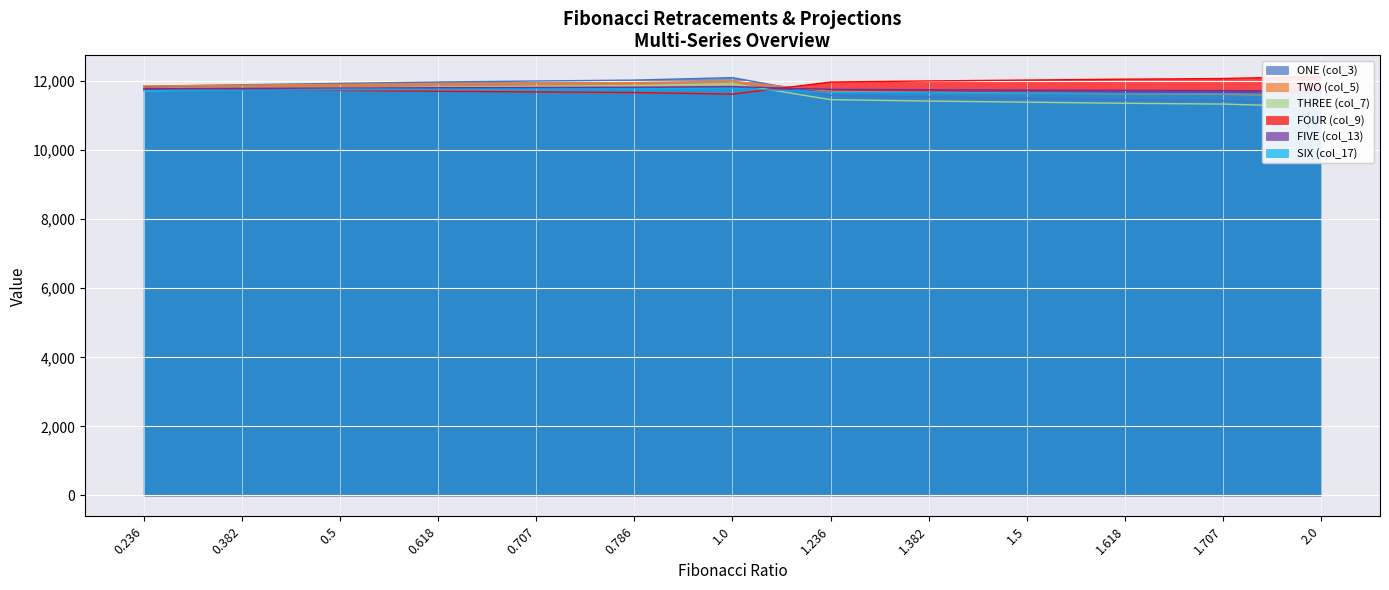

At which category is the sum across all series the highest?

1.0